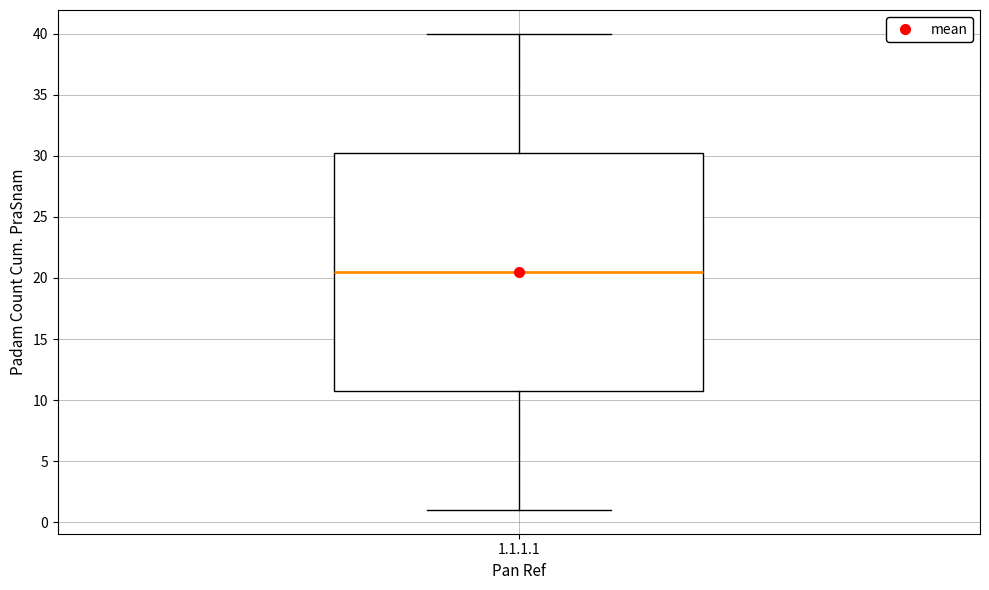

Read this box plot against the y-axis: the position of the median line, the range covered by the box, and the ends of both whiskers. The values are not printed on the chart, so give them approximately, as read against the axis.

median 20.5, box 11.0 to 30.5, whiskers 1.0 to 40.0